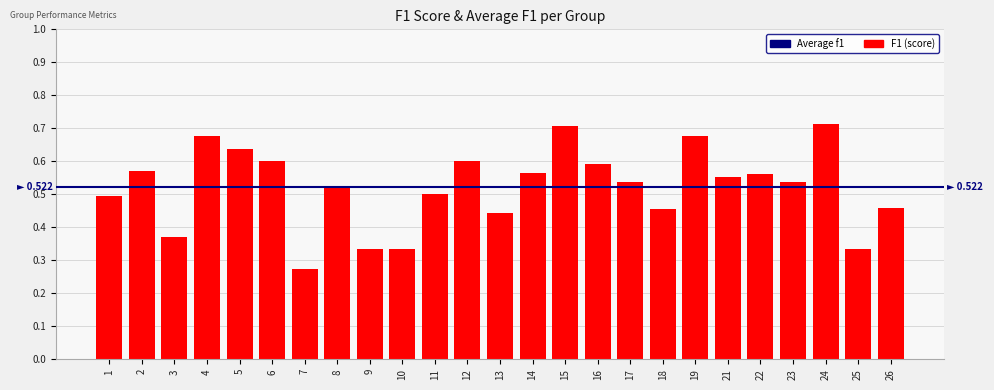

What is the change in value from 25 to 26?

+0.1